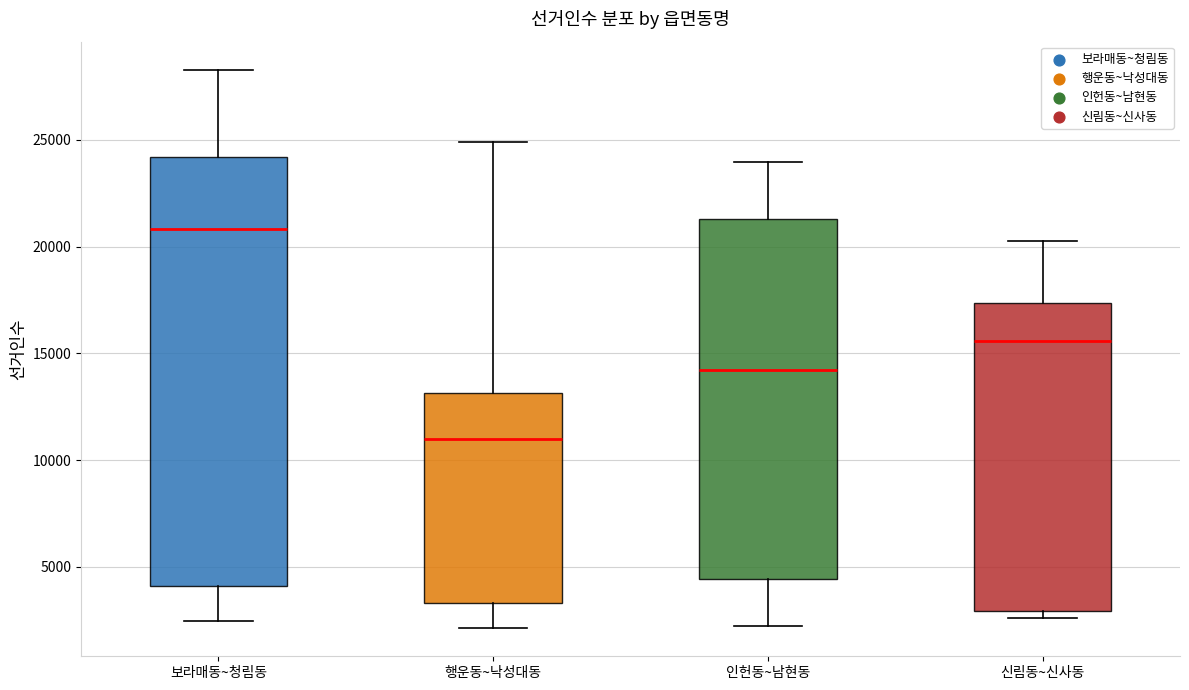

Reading left to right, transcribe this box plot: for each box, give where its median line is, the range the box spans, and where its two whiskers end, as read against the y-axis. The values are not printed on the chart, so give them approximately, as read against the axis.

보라매동~청림동: median 21000, box 4000 to 24000, whiskers 2500 to 28500
행운동~낙성대동: median 11000, box 3500 to 13000, whiskers 2000 to 25000
인헌동~남현동: median 14000, box 4500 to 21500, whiskers 2000 to 24000
신림동~신사동: median 15500, box 3000 to 17500, whiskers 2500 to 20500